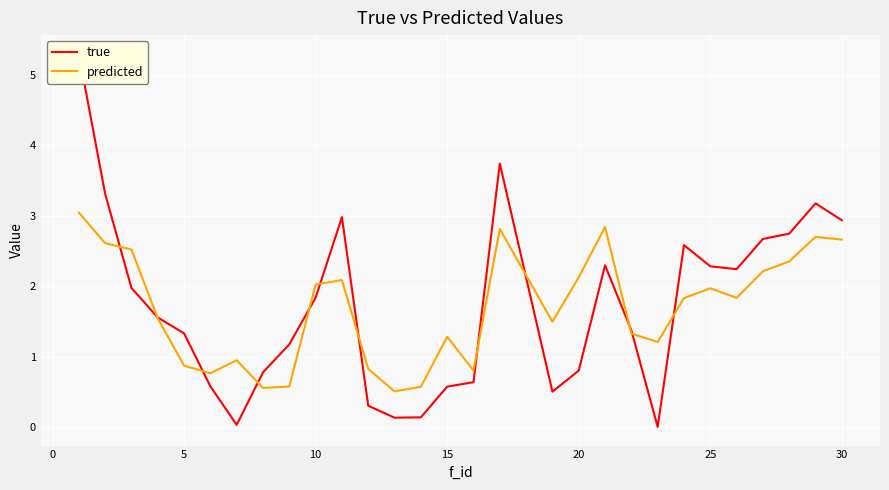

True or false: predicted has a value of 1.5 at 5.

False